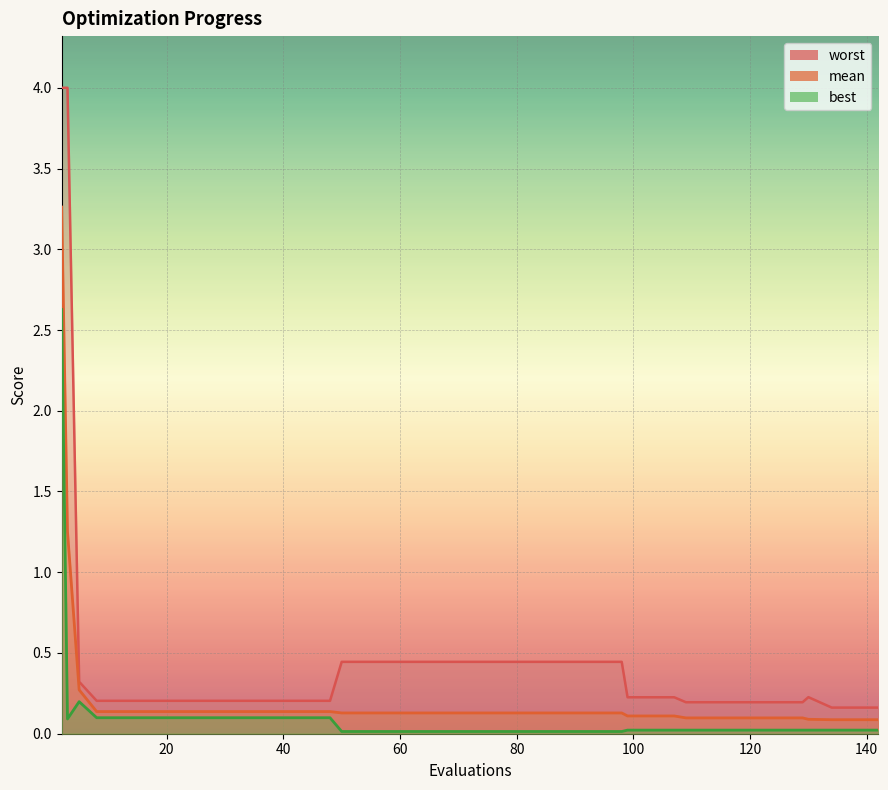

True or false: best and worst intersect in this chart.

False